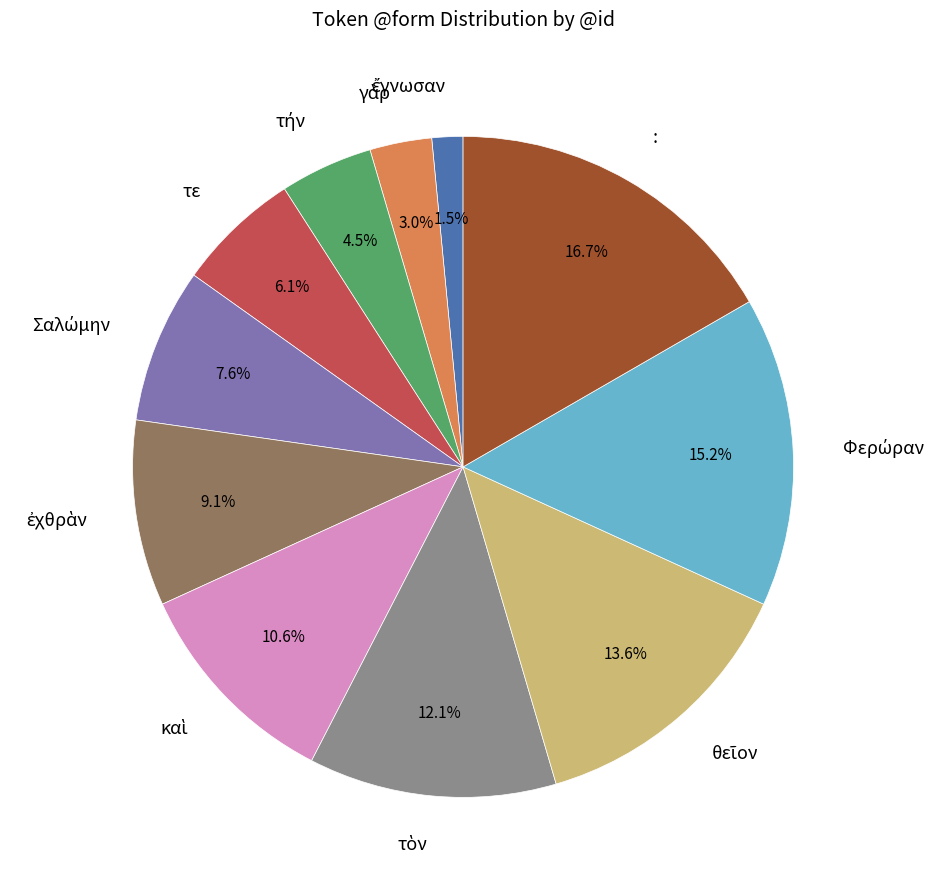

Is there any slice that represents more than half of the pie?

No